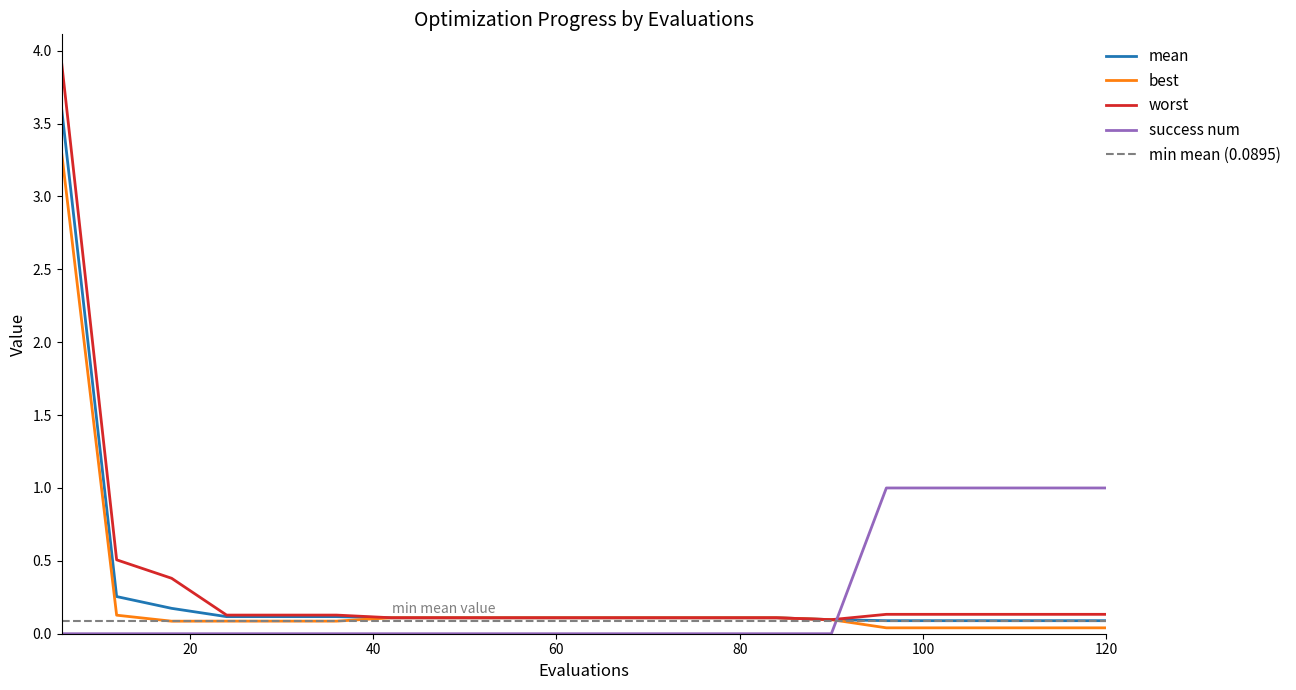

True or false: success num has a value of 0.0 at 36.

True